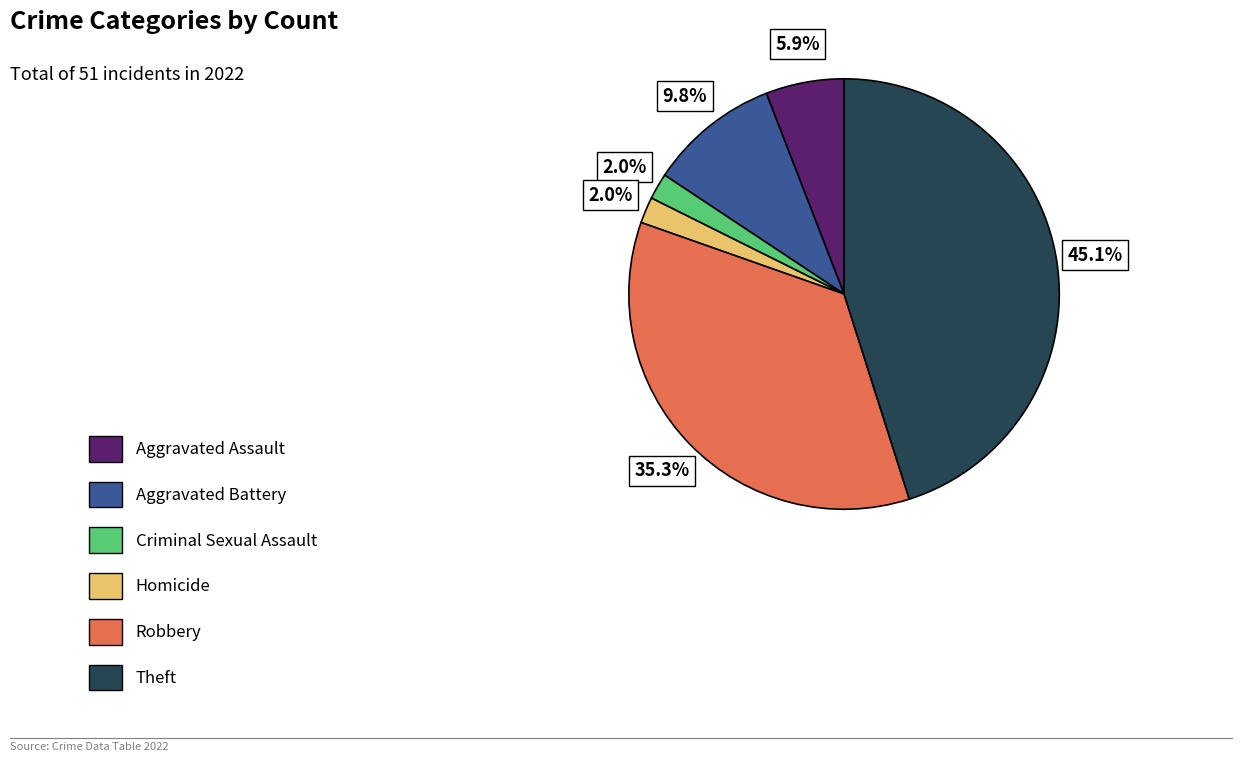

Is there any slice that represents more than half of the pie?

No